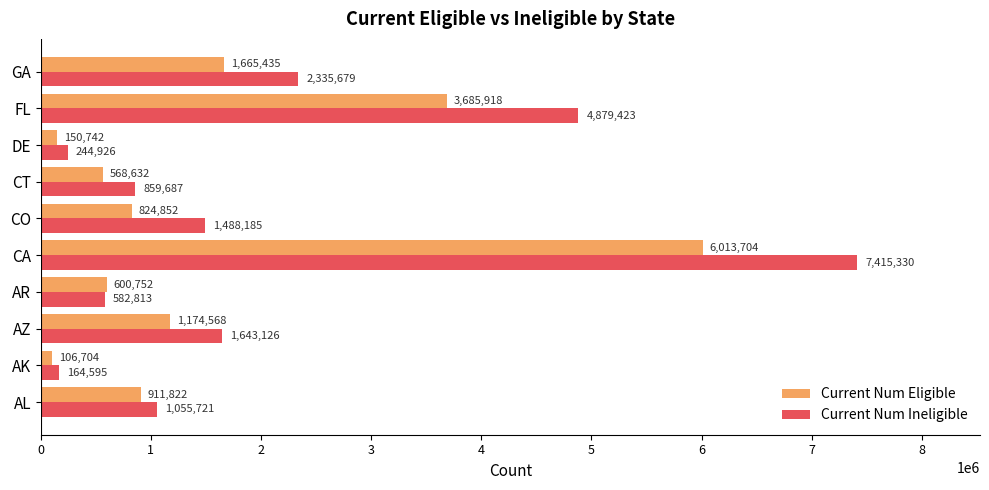

Which category has the highest value across all series?

CA